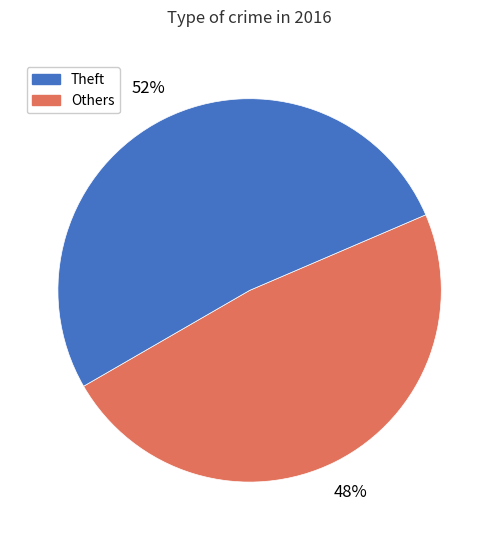

Count the number of slices in the pie.

2